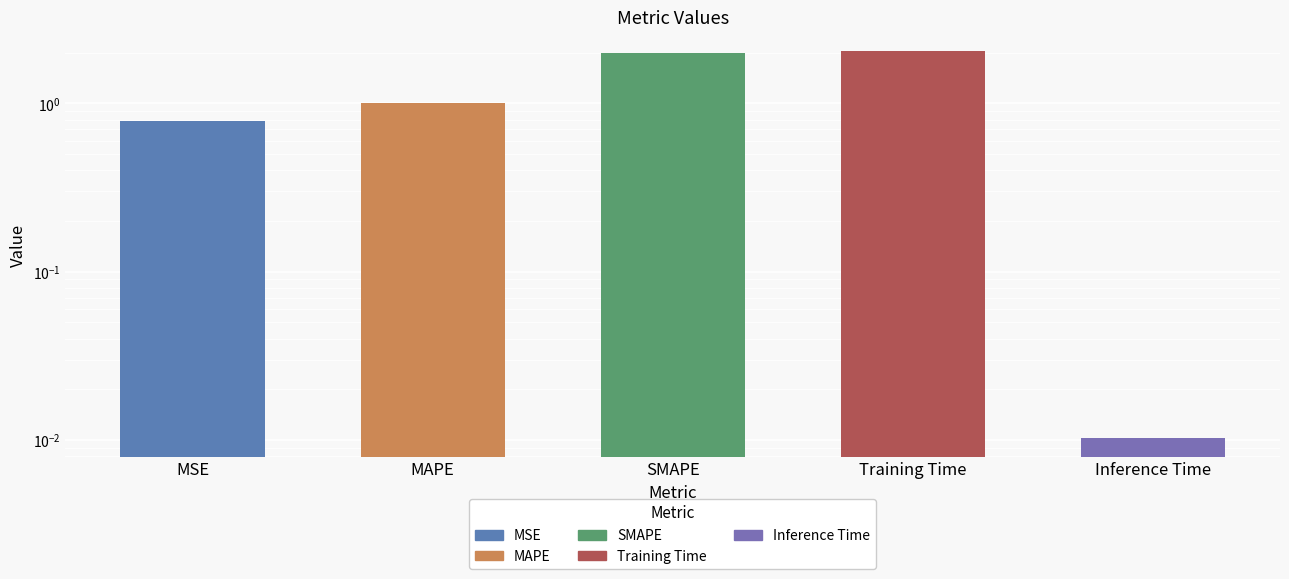

What is the difference between the maximum and minimum values?

2.0